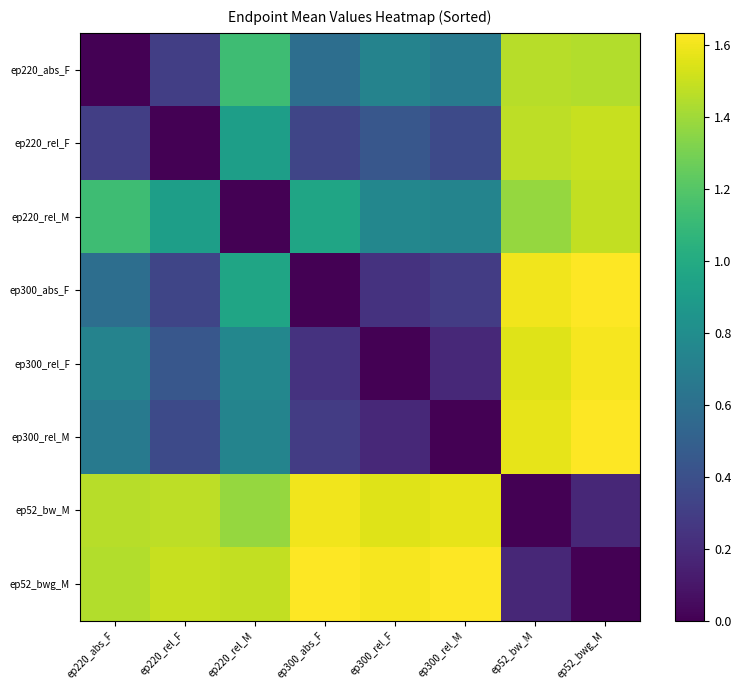

Reading left to right, extract all data points from this chart.

ep220_abs_F: ep220_abs_F=0.0	ep220_rel_F=0.3	ep220_rel_M=1.1	ep300_abs_F=0.6	ep300_rel_F=0.7	ep300_rel_M=0.7	ep52_bw_M=1.5	ep52_bwg_M=1.4
ep220_rel_F: ep220_abs_F=0.3	ep220_rel_F=0.0	ep220_rel_M=0.9	ep300_abs_F=0.3	ep300_rel_F=0.4	ep300_rel_M=0.4	ep52_bw_M=1.5	ep52_bwg_M=1.5
ep220_rel_M: ep220_abs_F=1.1	ep220_rel_F=0.9	ep220_rel_M=0.0	ep300_abs_F=1.0	ep300_rel_F=0.8	ep300_rel_M=0.7	ep52_bw_M=1.4	ep52_bwg_M=1.5
ep300_abs_F: ep220_abs_F=0.6	ep220_rel_F=0.3	ep220_rel_M=1.0	ep300_abs_F=0.0	ep300_rel_F=0.2	ep300_rel_M=0.3	ep52_bw_M=1.6	ep52_bwg_M=1.6
ep300_rel_F: ep220_abs_F=0.7	ep220_rel_F=0.4	ep220_rel_M=0.8	ep300_abs_F=0.2	ep300_rel_F=0.0	ep300_rel_M=0.2	ep52_bw_M=1.6	ep52_bwg_M=1.6
ep300_rel_M: ep220_abs_F=0.7	ep220_rel_F=0.4	ep220_rel_M=0.7	ep300_abs_F=0.3	ep300_rel_F=0.2	ep300_rel_M=0.0	ep52_bw_M=1.6	ep52_bwg_M=1.6
ep52_bw_M: ep220_abs_F=1.5	ep220_rel_F=1.5	ep220_rel_M=1.4	ep300_abs_F=1.6	ep300_rel_F=1.6	ep300_rel_M=1.6	ep52_bw_M=0.0	ep52_bwg_M=0.2
ep52_bwg_M: ep220_abs_F=1.4	ep220_rel_F=1.5	ep220_rel_M=1.5	ep300_abs_F=1.6	ep300_rel_F=1.6	ep300_rel_M=1.6	ep52_bw_M=0.2	ep52_bwg_M=0.0